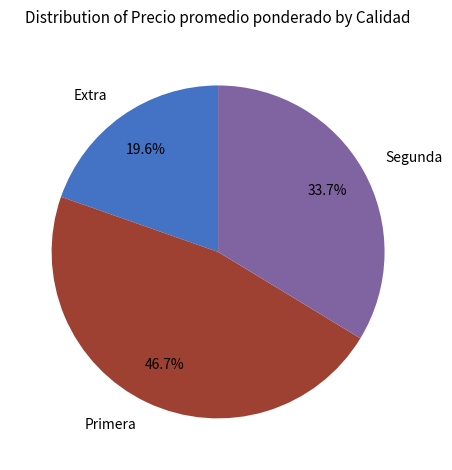

What is the smallest slice in the pie chart?

Extra